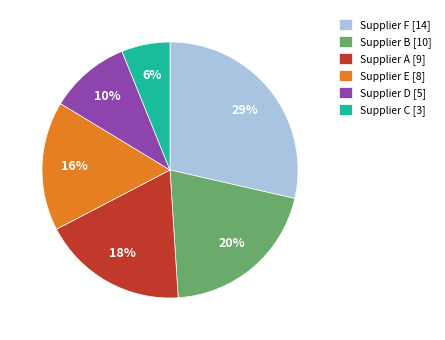

True or false: Supplier F [14] accounts for 35% of the total.

False